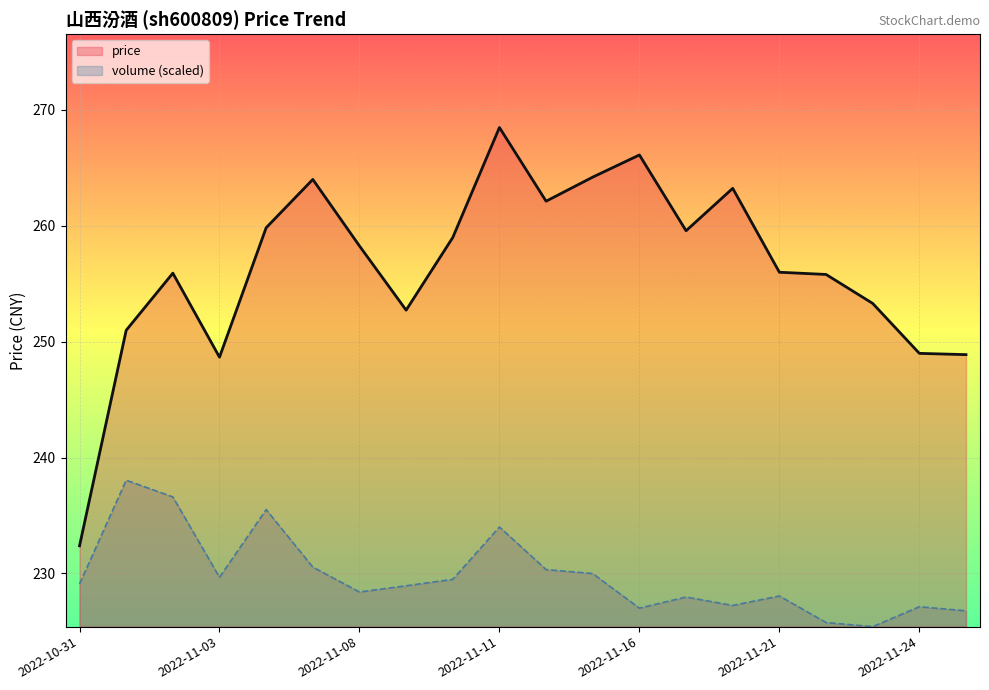

How many data points does each series have?

20